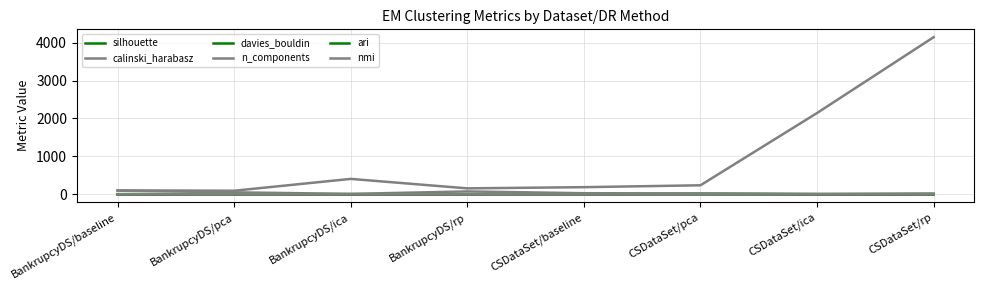

What is the sum of the davies_bouldin values at CSDataSet/ica and BankrupcyDS/rp?

7.9